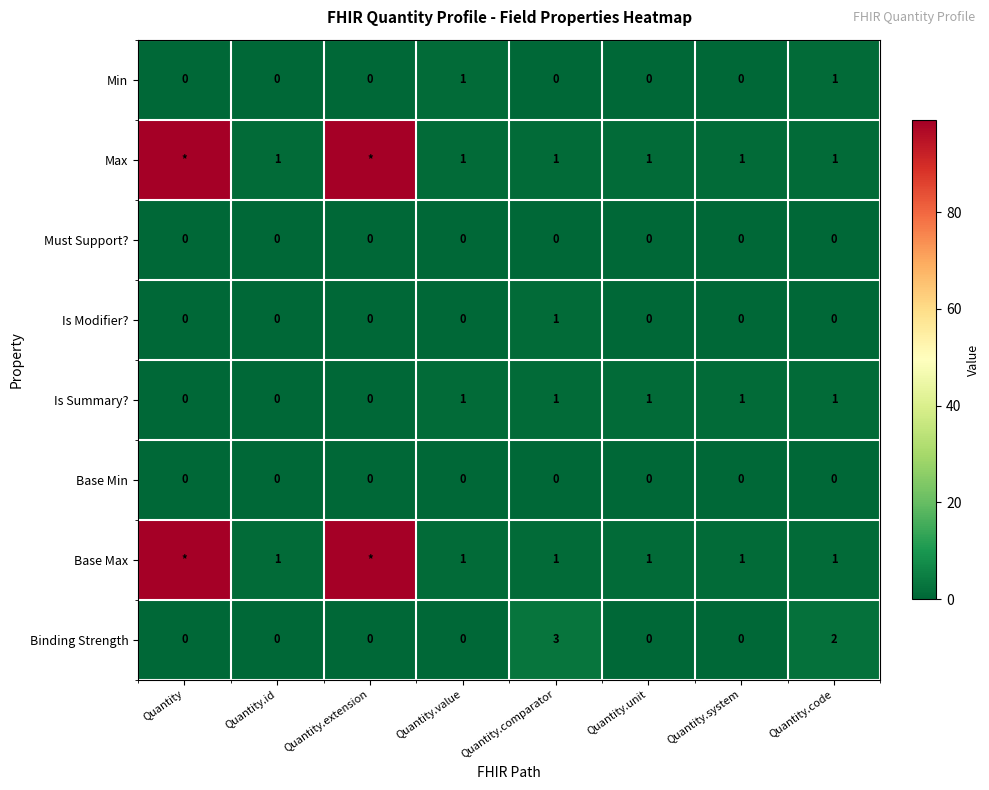

Between Quantity.id and Quantity.comparator, which series saw the biggest shift?

Binding Strength